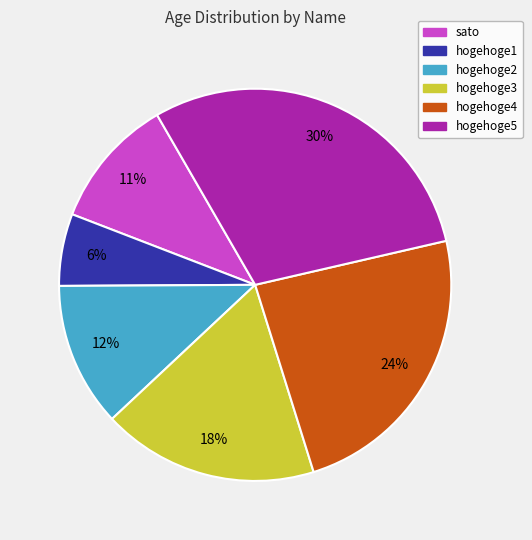

To the nearest percent, what is the difference between the largest and smallest slice percentages?

24%